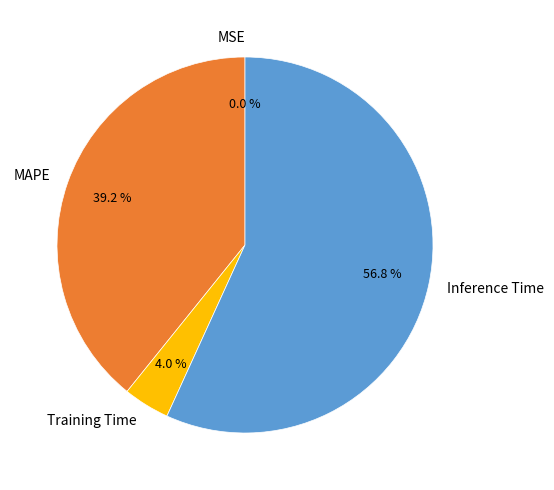

What is the total percentage of Inference Time and MAPE?

96.0%